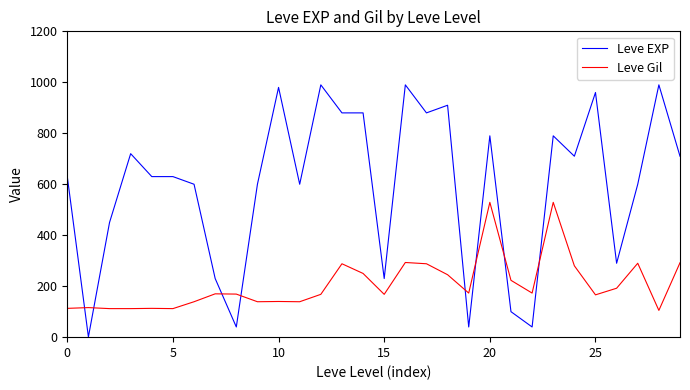

How many values in the Leve Gil series are below 170?

15